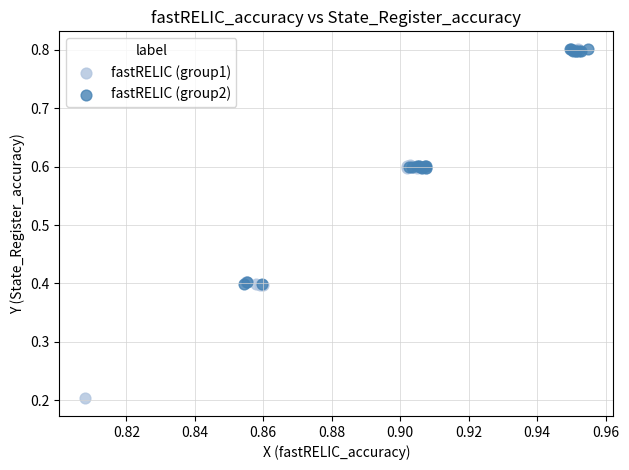

Which series has the largest Y range (max minus min)?

fastRELIC (group1)